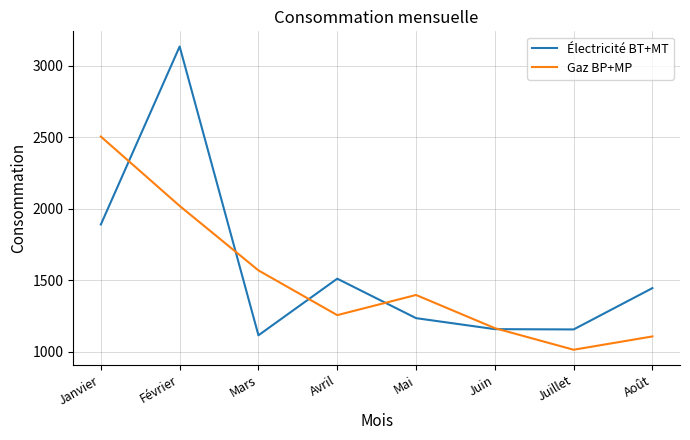

What is the highest value of the Électricité BT+MT series?

3136